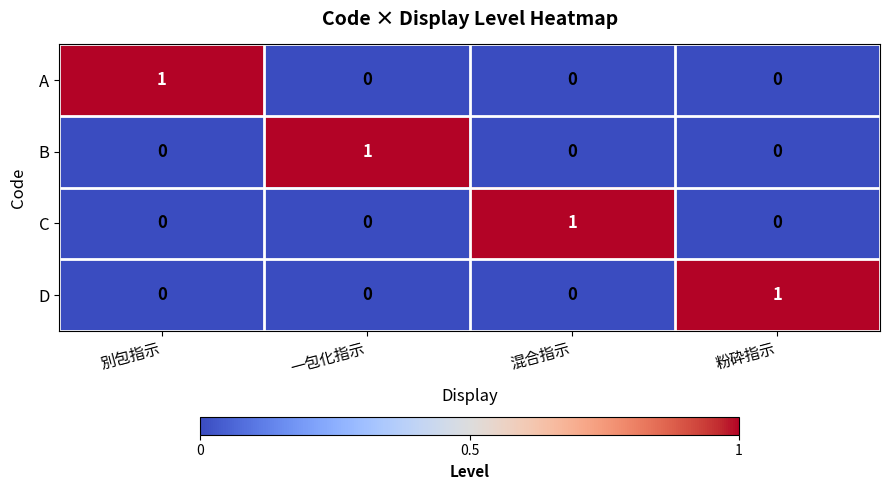

Count the A values in the range 0 to 1.

4